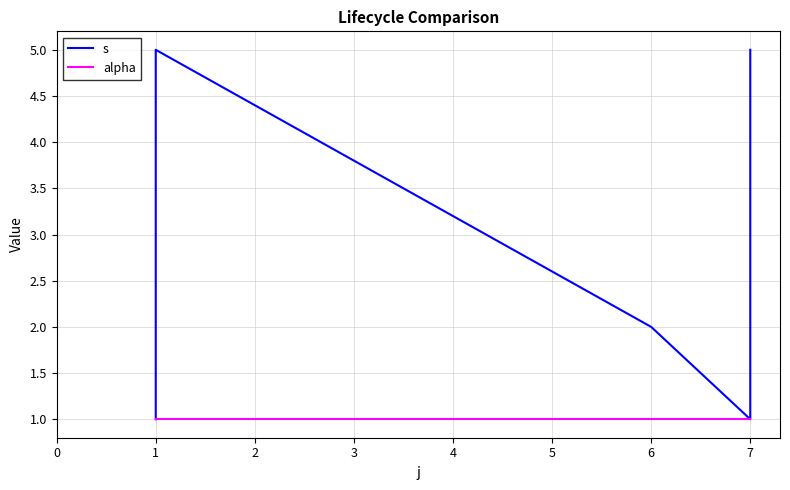

Which series has the widest spread of values?

s